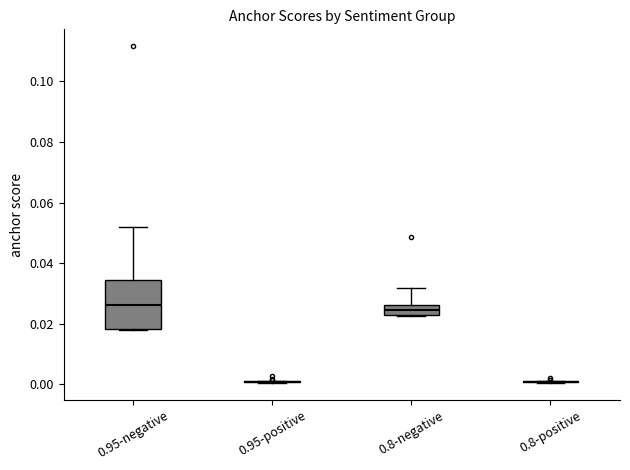

Where is the upper edge of the box for 0.8-negative on the y-axis? The values are not printed on the chart, so give them approximately, as read against the axis.

0.026